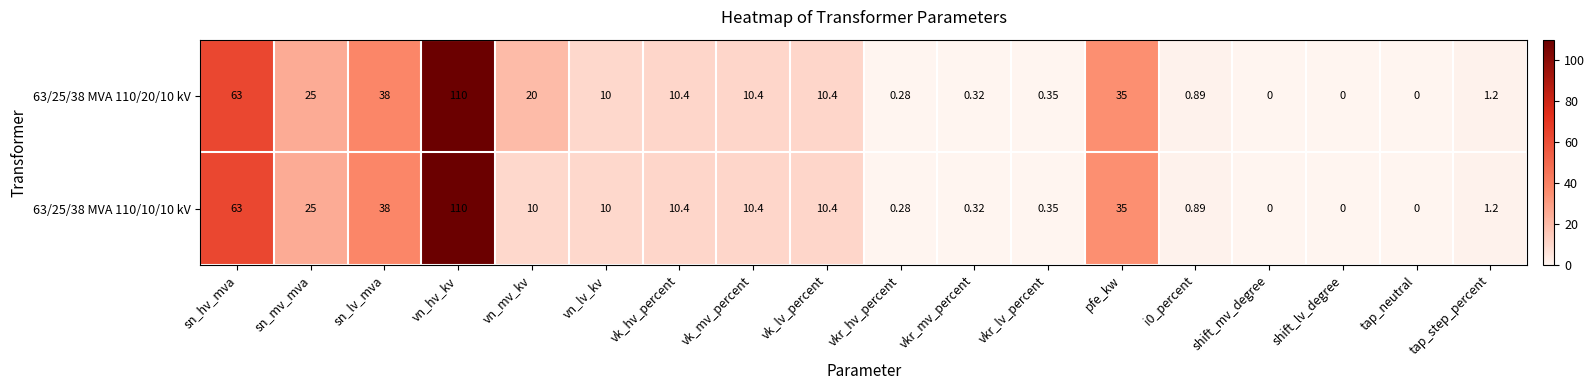

Where does the 63/25/38 MVA 110/20/10 kV series first go above 10?

sn_hv_mva